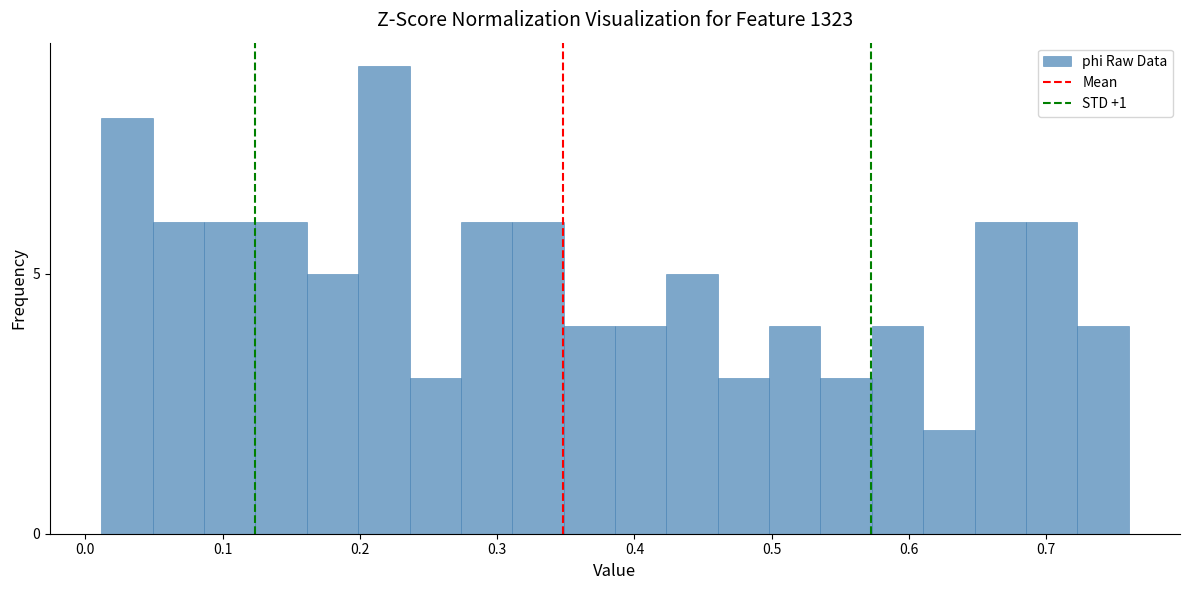

Read against the x-axis, roughly where is the centre of the tallest bar?

0.22